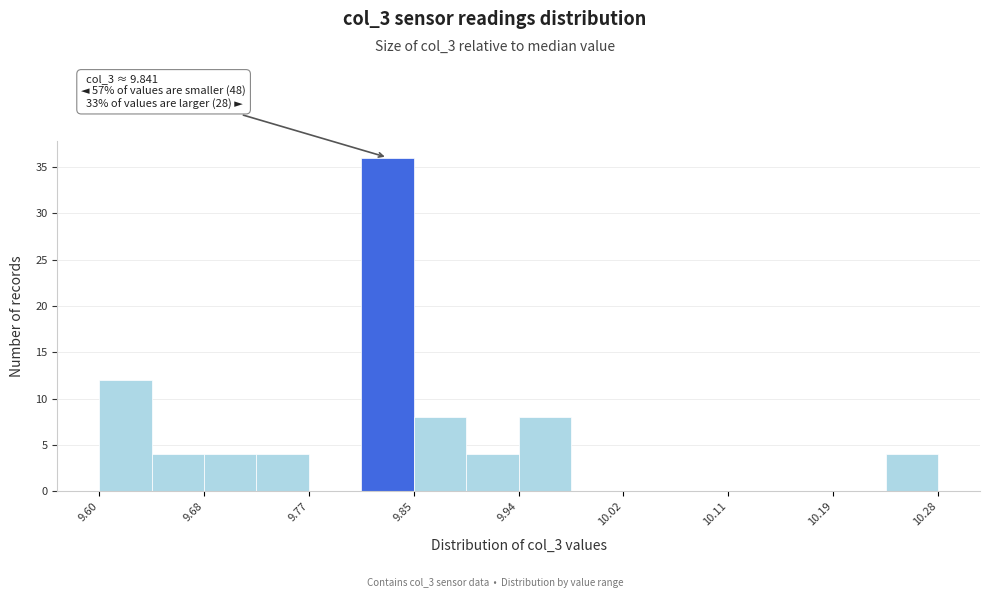

Which range on the x-axis has the tallest bar?

9.81 to 9.85